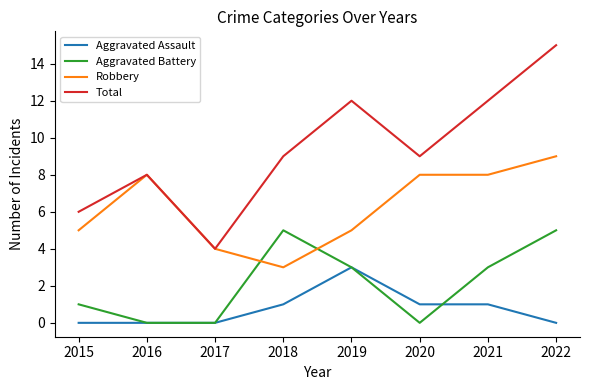

Where is the first local maximum for Total?

2016